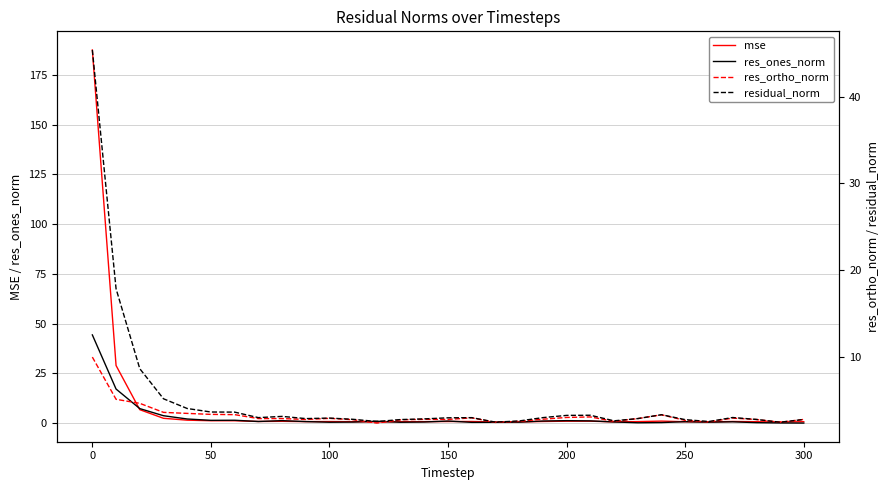

The value of mse at 0 is 120.8. True or false?

False